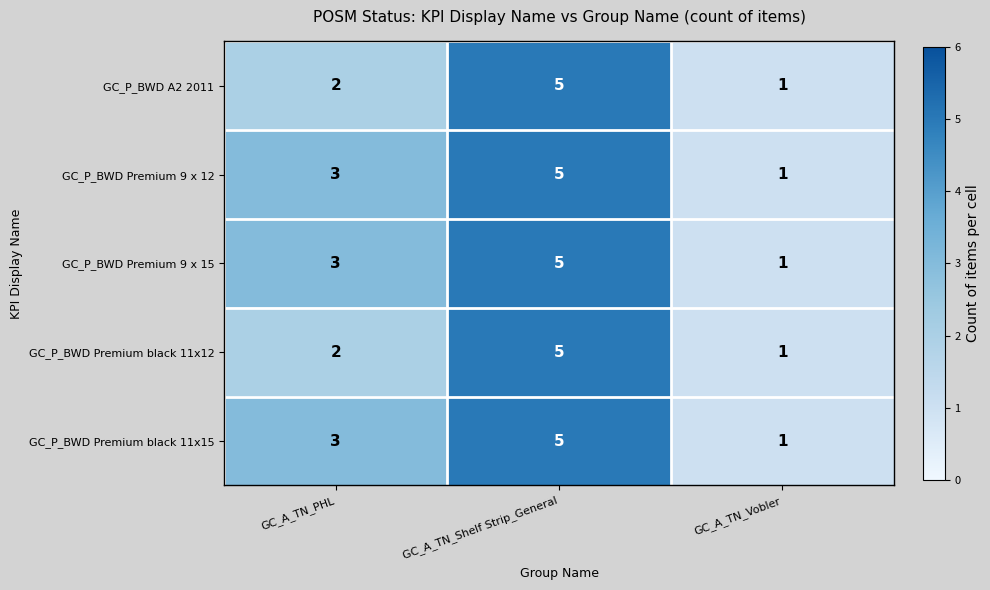

Reading left to right, list all the values displayed in this chart.

GC_P_BWD A2 2011: 2	5	1
GC_P_BWD Premium 9 x 12: 3	5	1
GC_P_BWD Premium 9 x 15: 3	5	1
GC_P_BWD Premium black 11x12: 2	5	1
GC_P_BWD Premium black 11x15: 3	5	1